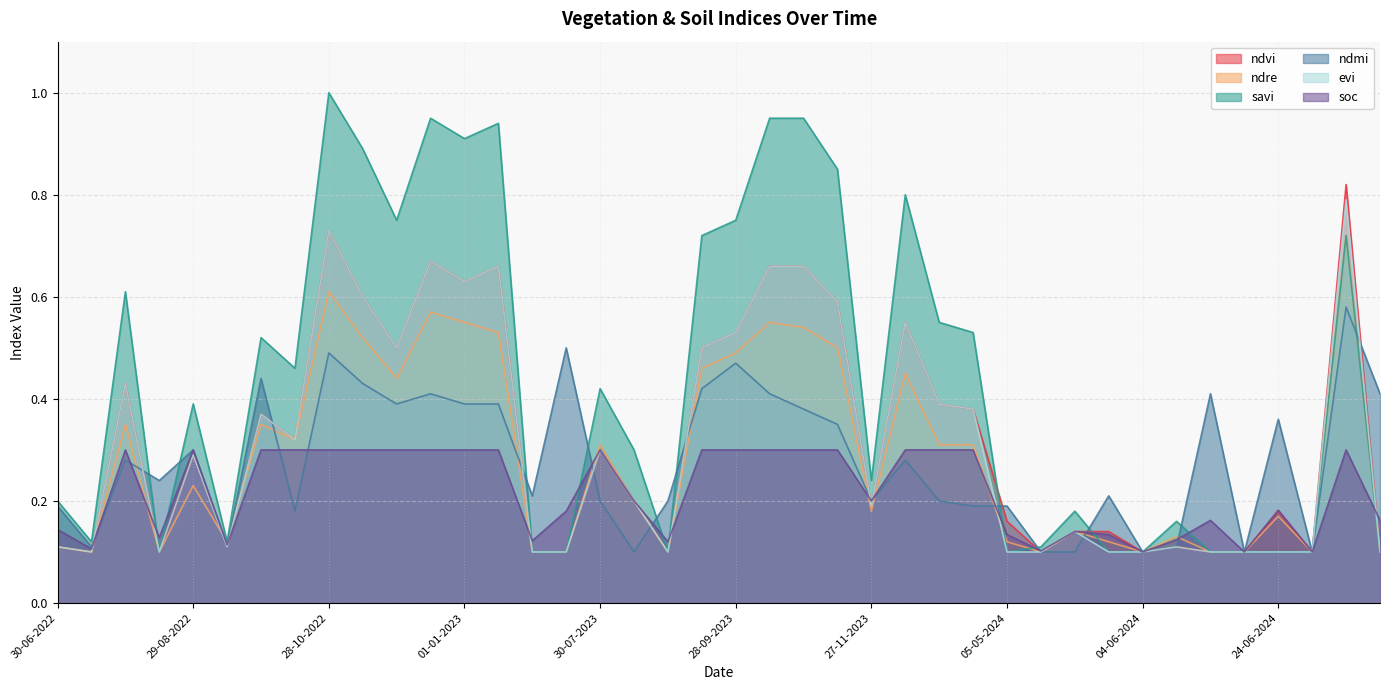

What is the difference between the maximum and minimum values in the ndvi series?

0.7